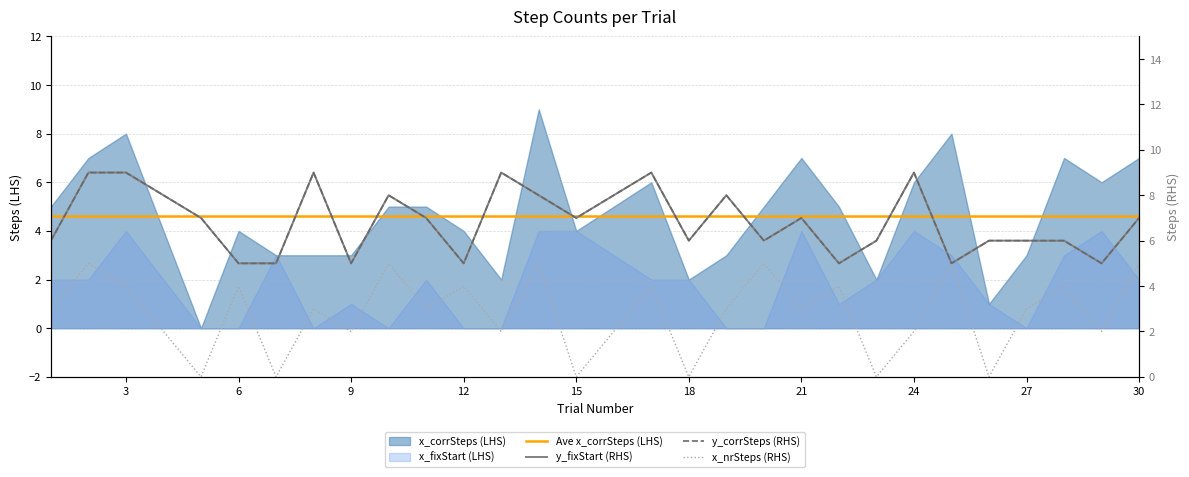

How many values in x_nrSteps are above zero?

24